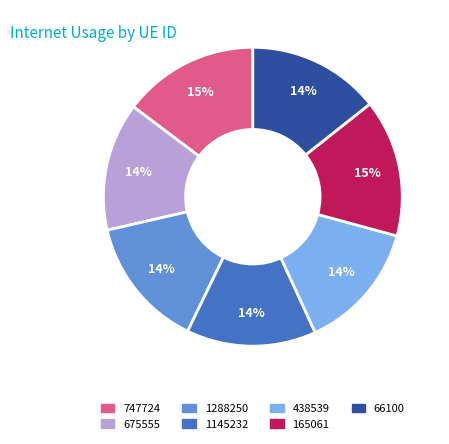

Count the number of slices in the pie.

7